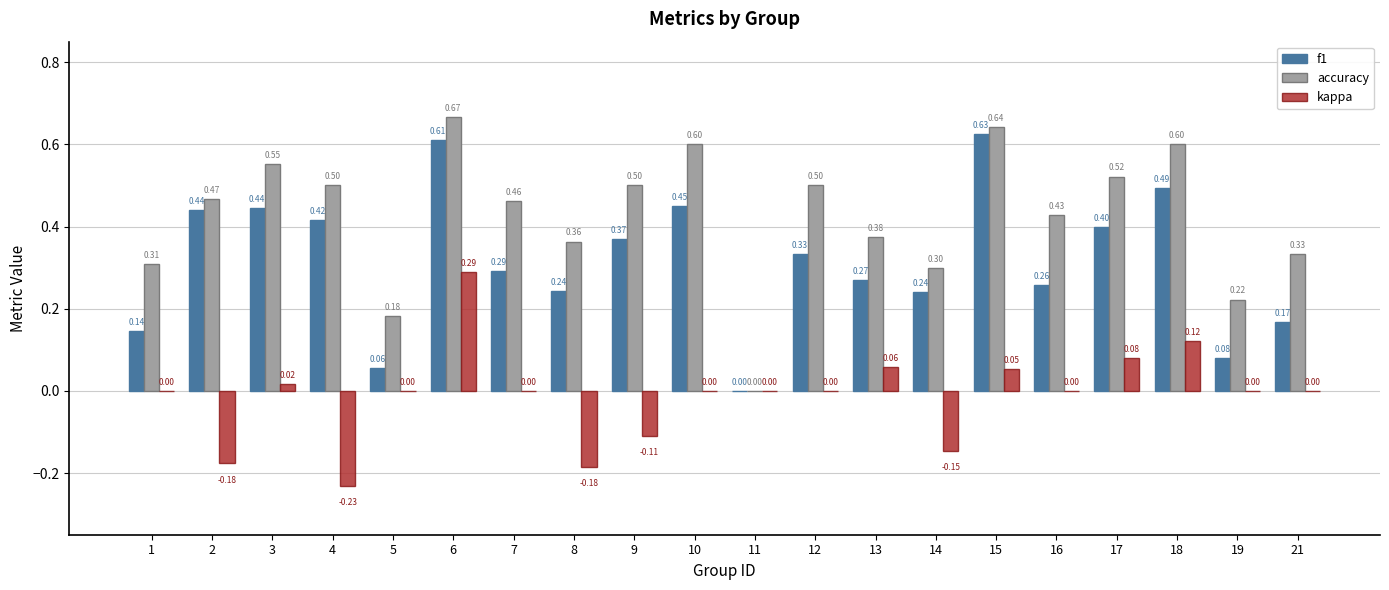

How many values in the f1 series exceed 0?

19